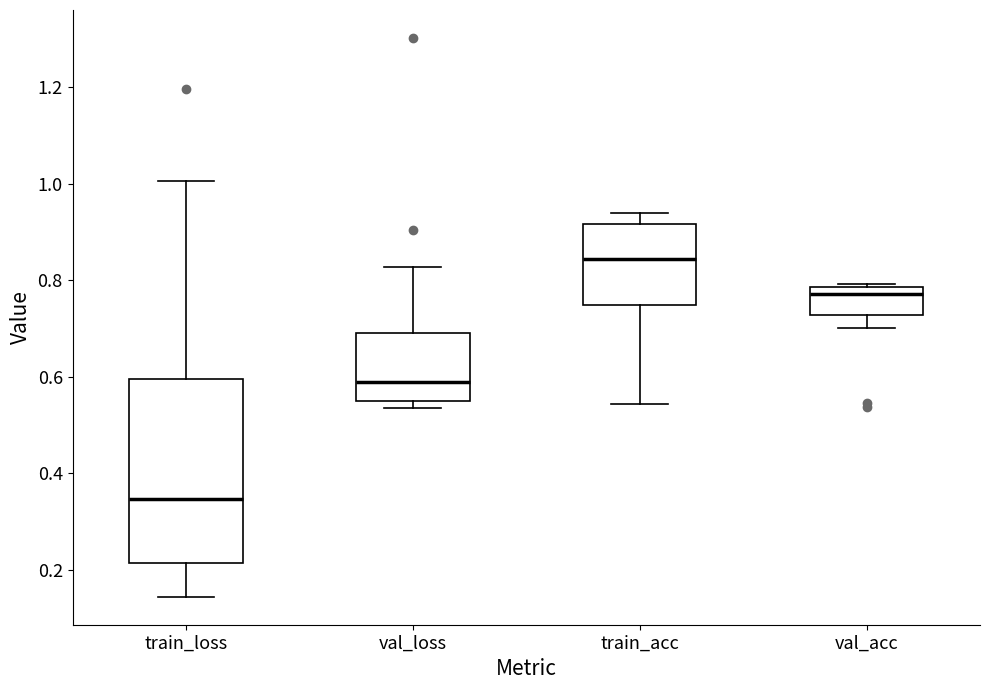

Which box has the highest median line?

train_acc